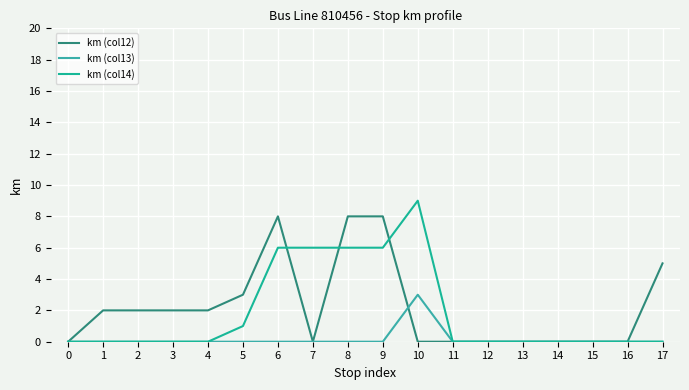

What is the sum of all km (col14) values?

34